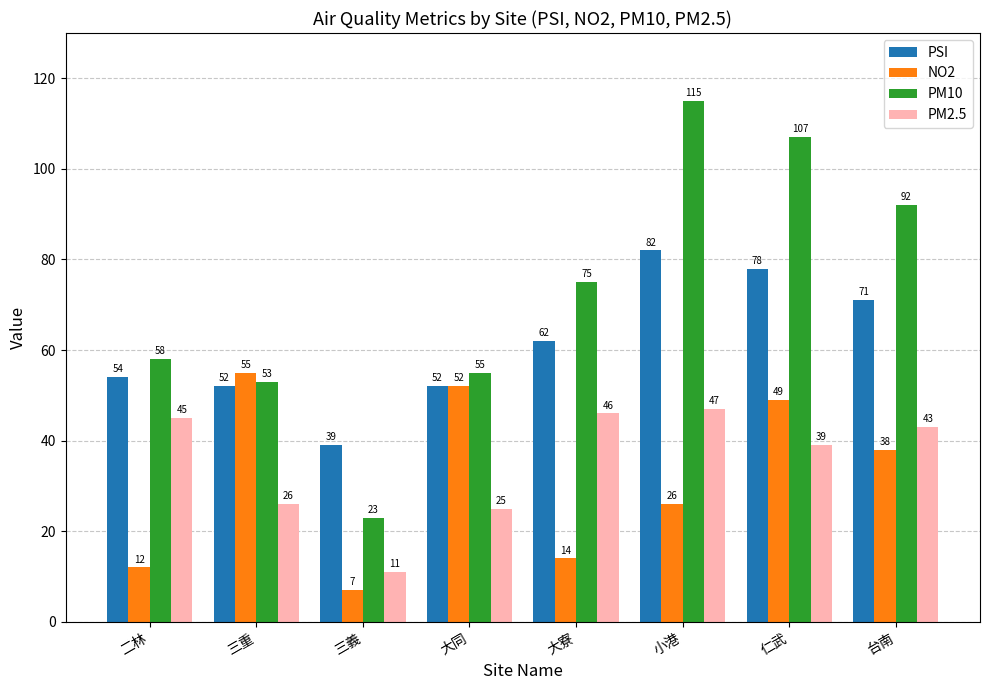

What position from the right is 大同?

5